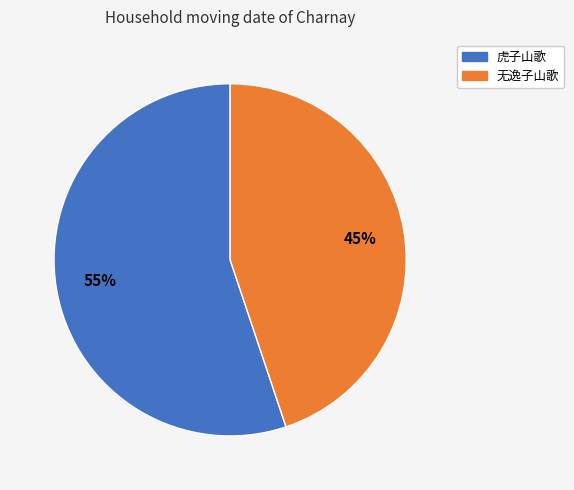

Is it true that 虎子山歌 is 55% of the pie?

True